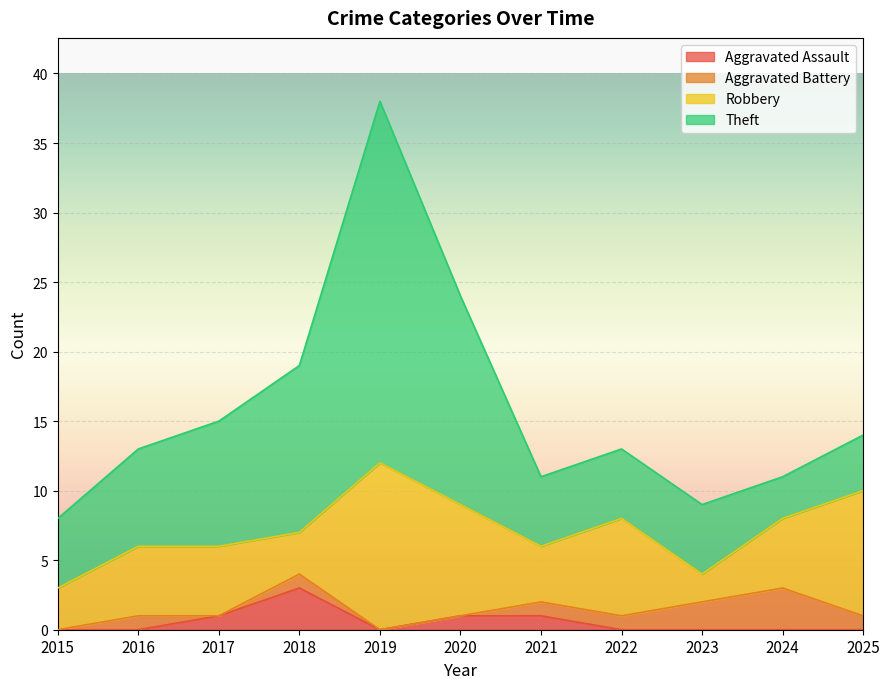

True or false: Theft and Aggravated Assault intersect in this chart.

False